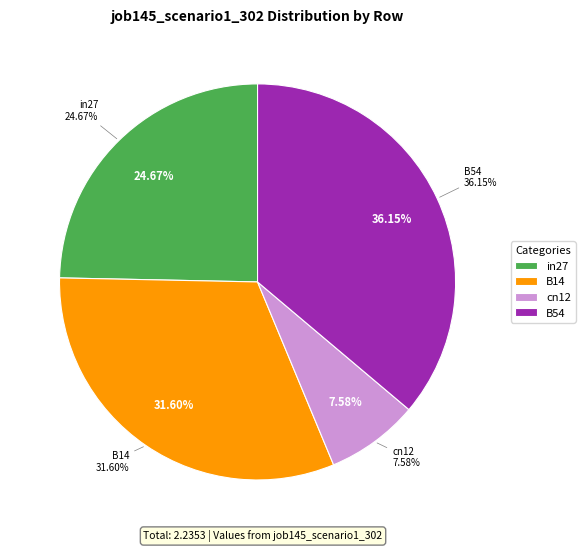

True or false: in27 accounts for 25% of the total.

True